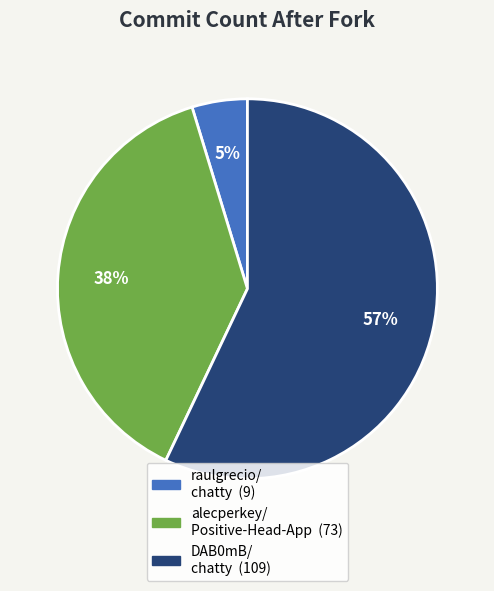

To the nearest percent, what is the average slice percentage?

33%